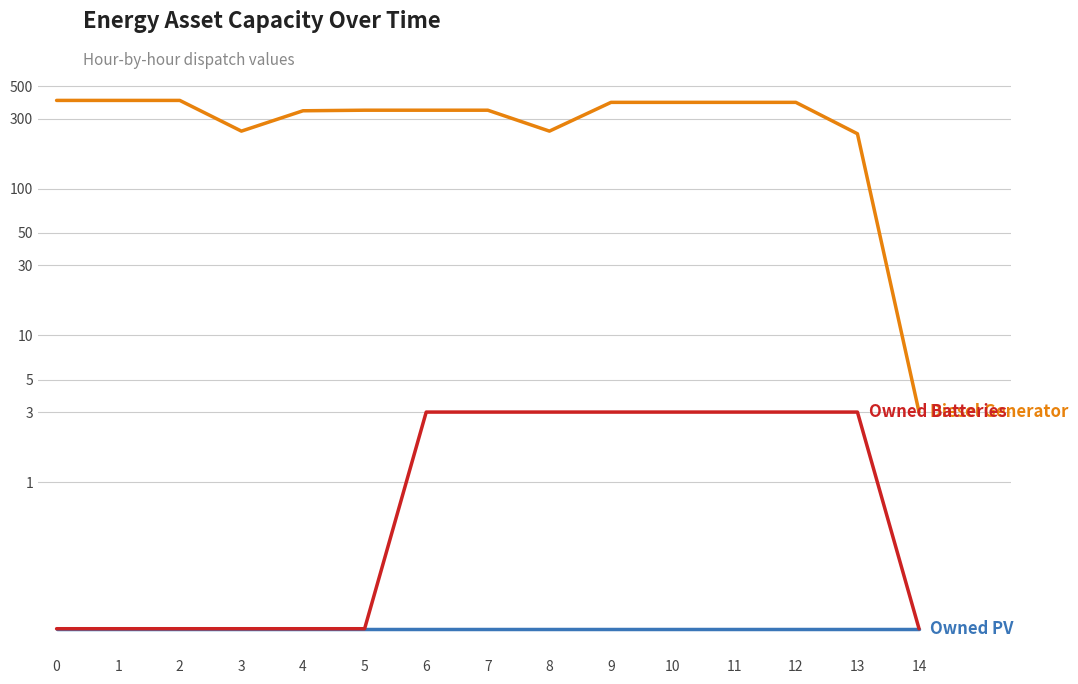

The Diesel Generator series shows 321.7 at 13. True or false?

False